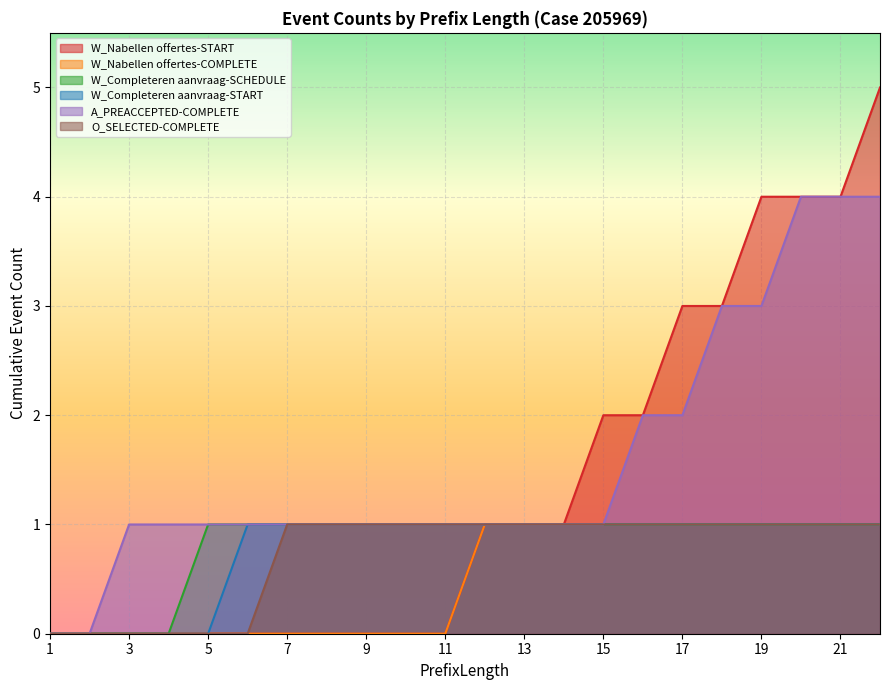

True or false: A_PREACCEPTED-COMPLETE and W_Nabellen offertes-START cross at least once.

False